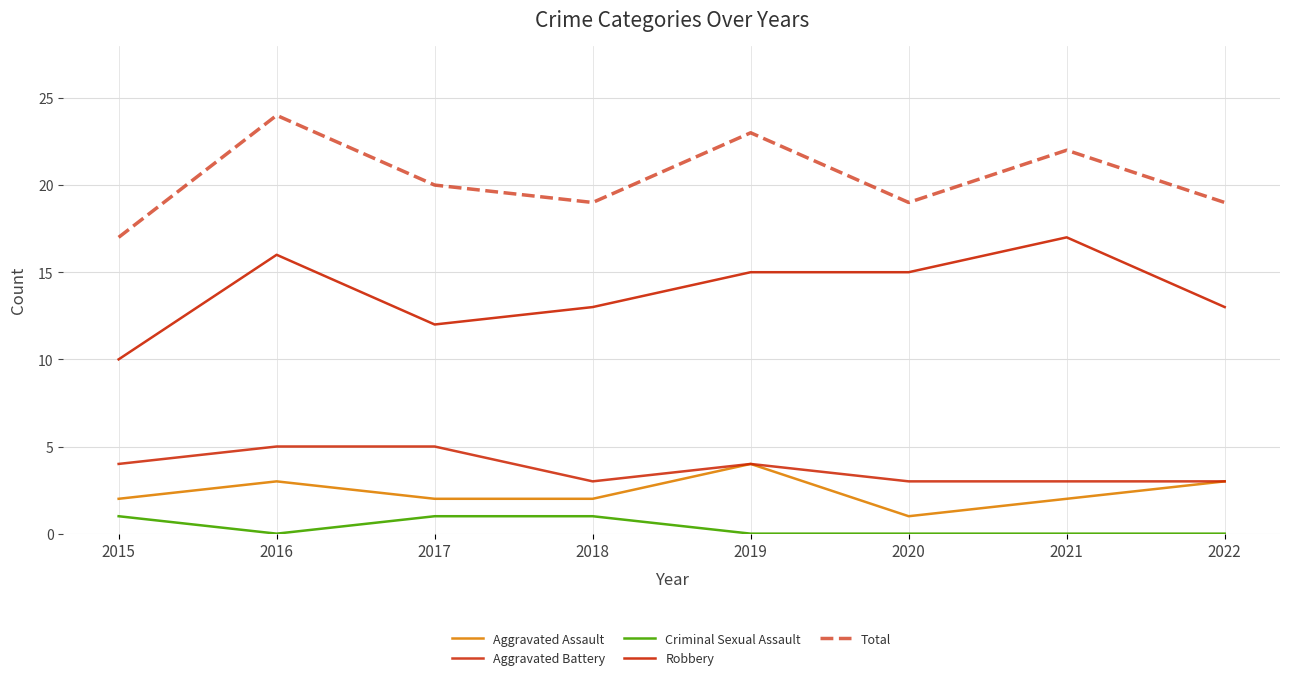

Read the Robbery value at 2016.

16